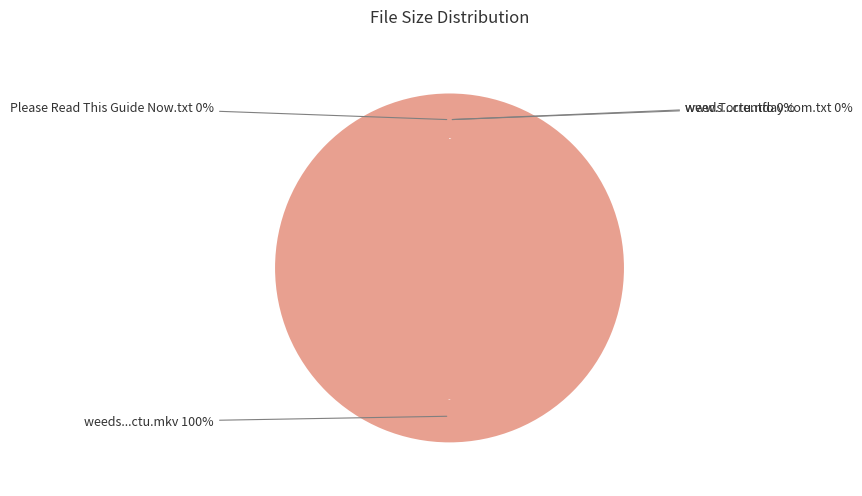

How many slices are in this pie chart?

4